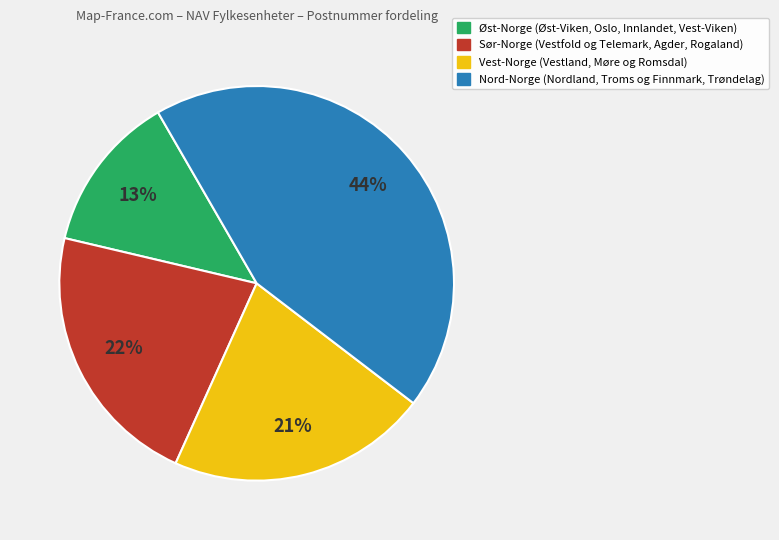

To the nearest percent, what is the average slice percentage?

25%